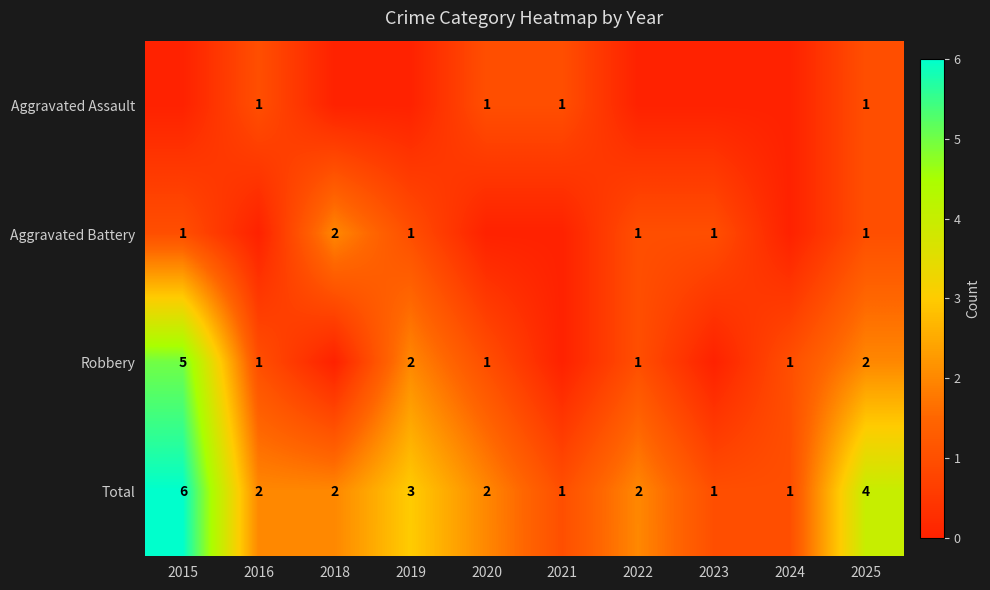

What is the difference between the maximum and second lowest values in the Total series?

5